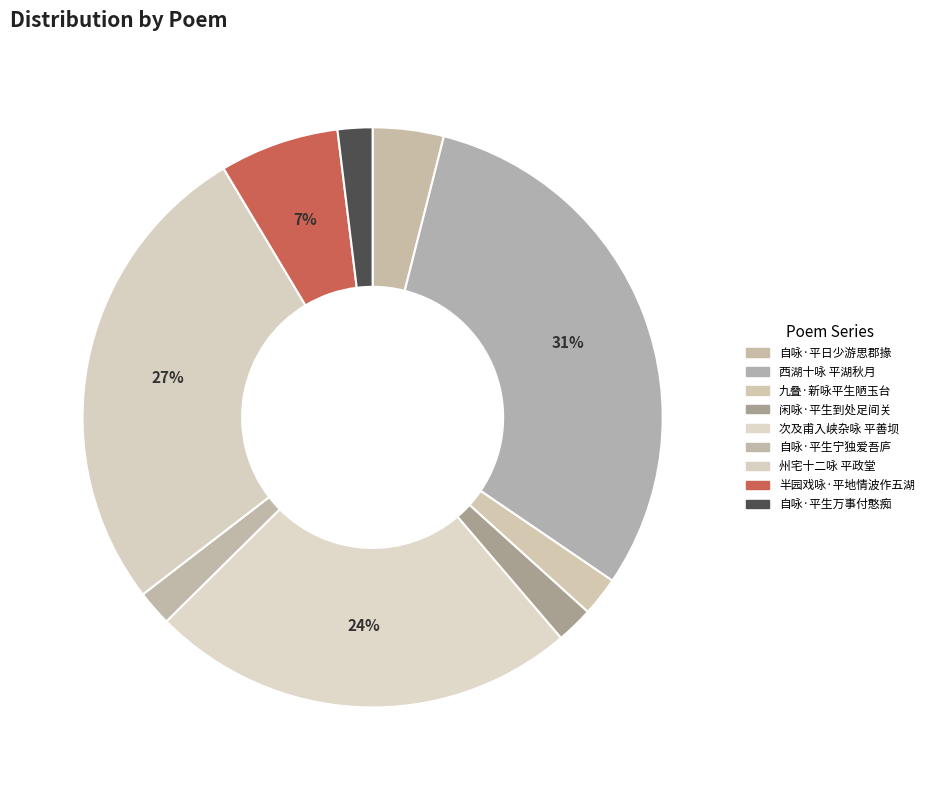

Is there any slice that represents more than half of the pie?

No